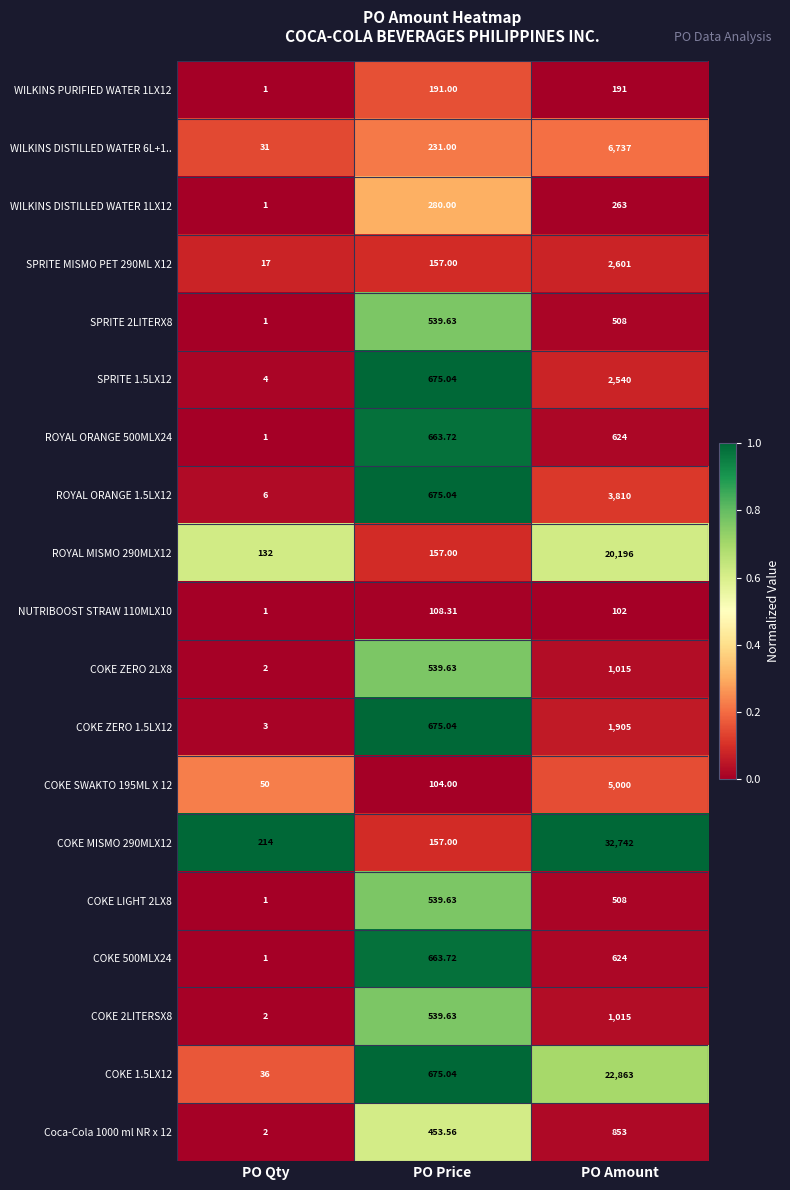

Where does the ROYAL ORANGE 500MLX24 series first go above 624?

PO Price